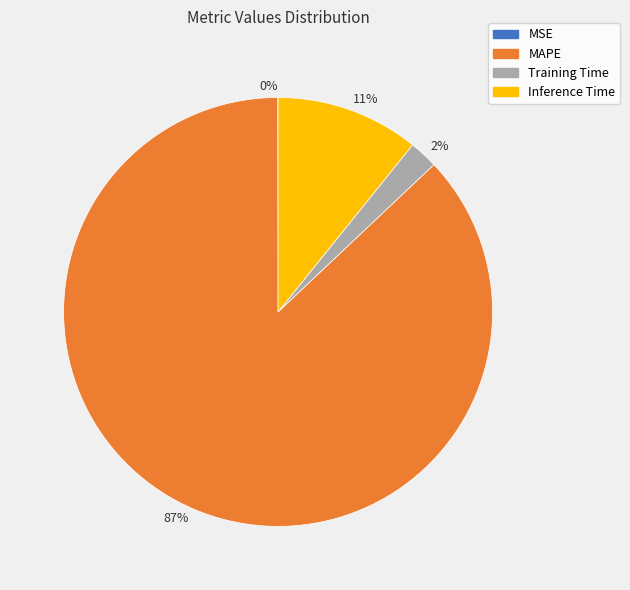

To the nearest percent, what is the combined percentage of 87% and 2%?

89%